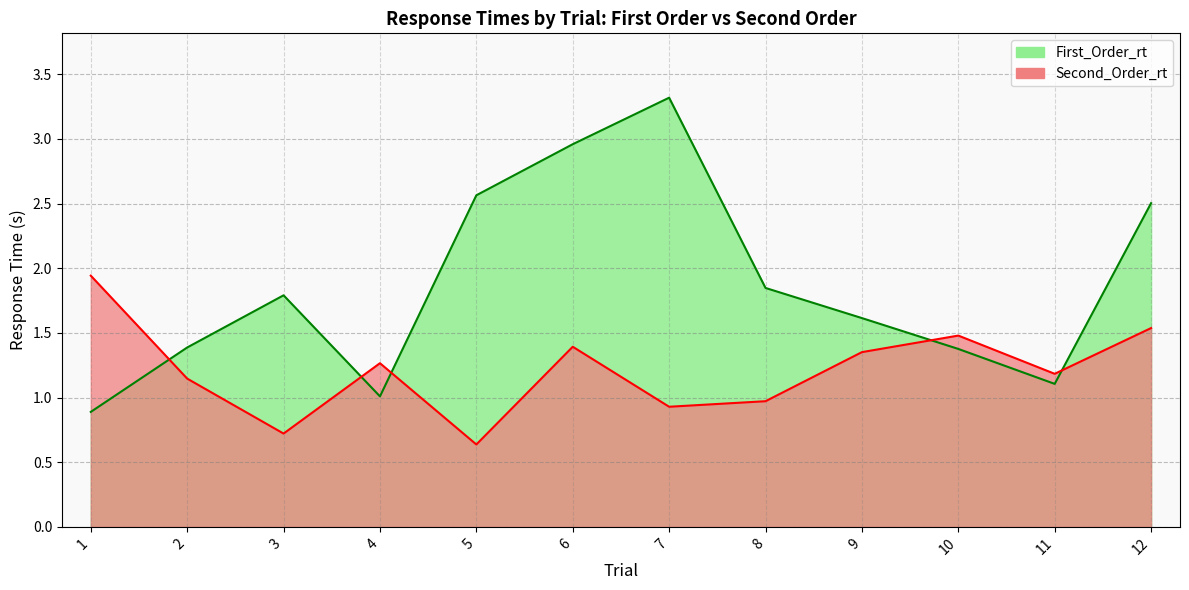

What is the difference between the highest and lowest values at 4?

0.3